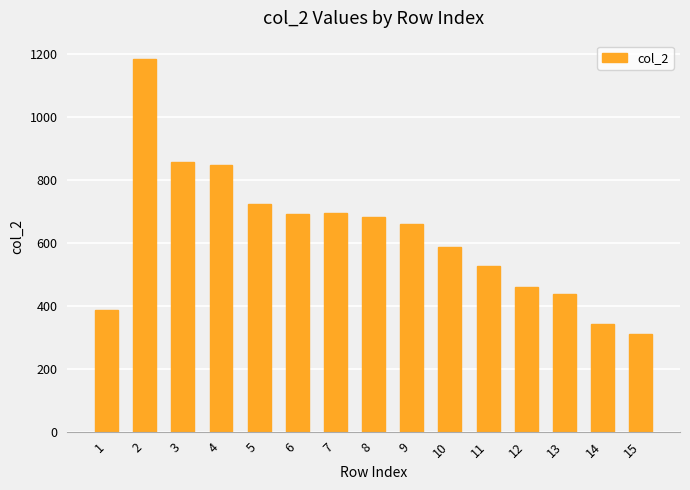

What is the greatest value displayed?

1184